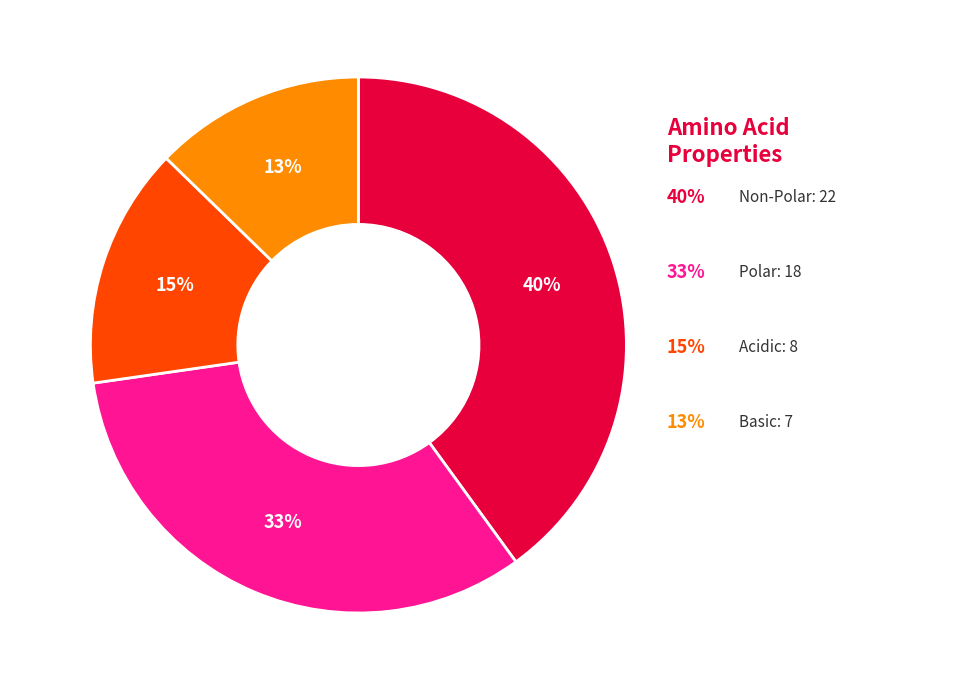

To the nearest percent, what is the combined percentage of acidic and non_polar?

55%